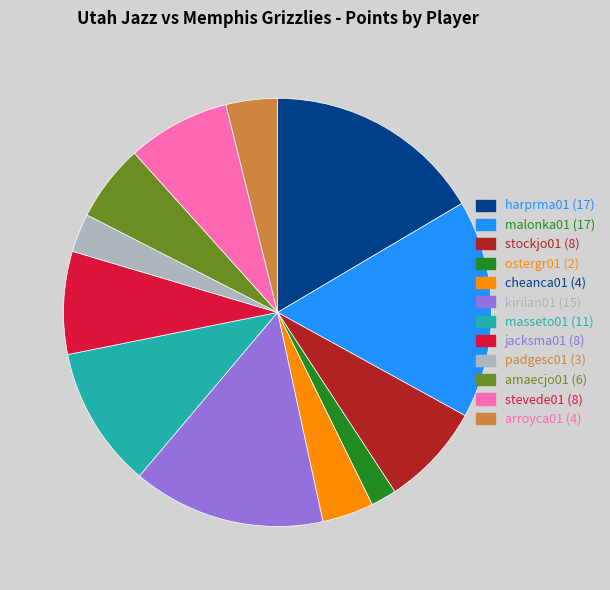

How many slices are in this pie chart?

12